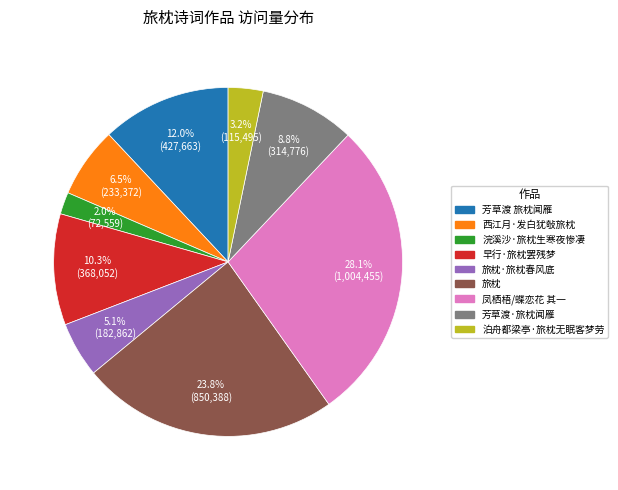

Does any single category account for the majority?

No